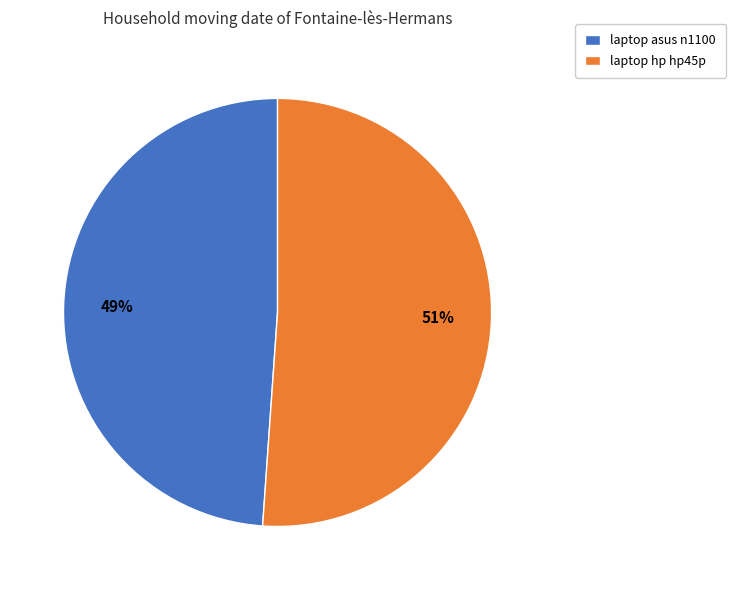

To the nearest percent, what portion does laptop hp hp45p represent?

51%